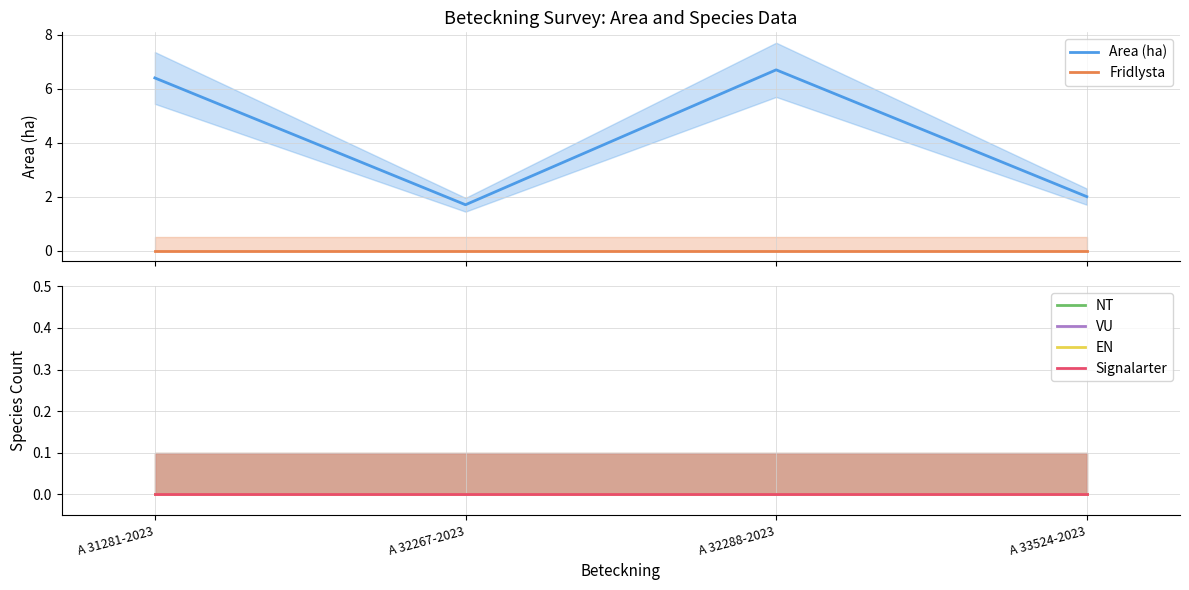

What is the greatest value displayed?

6.7